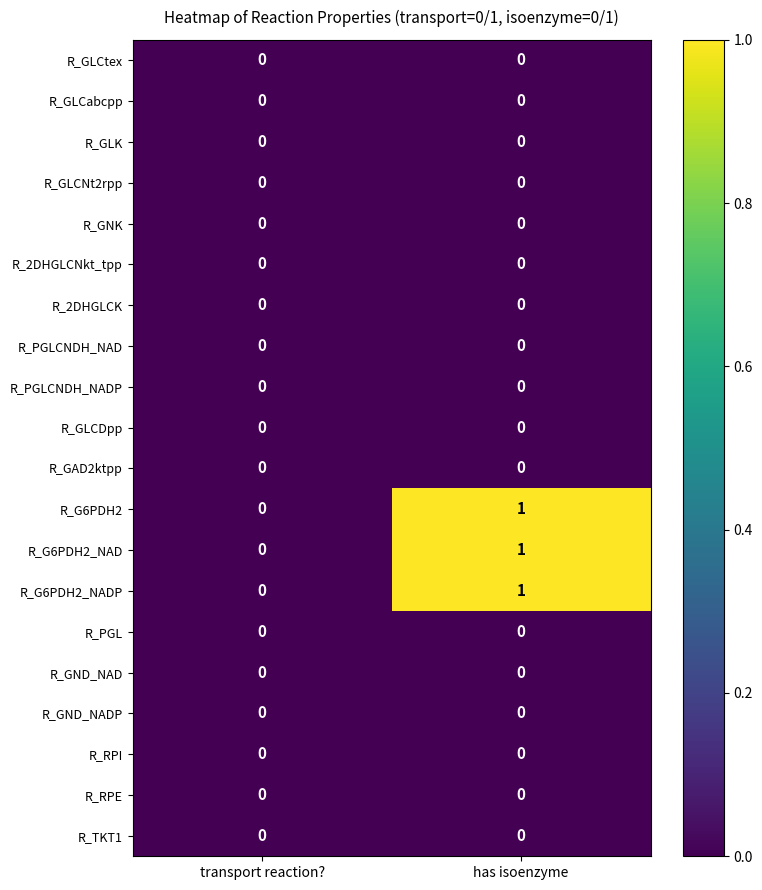

What is the total value across all series at has isoenzyme?

3